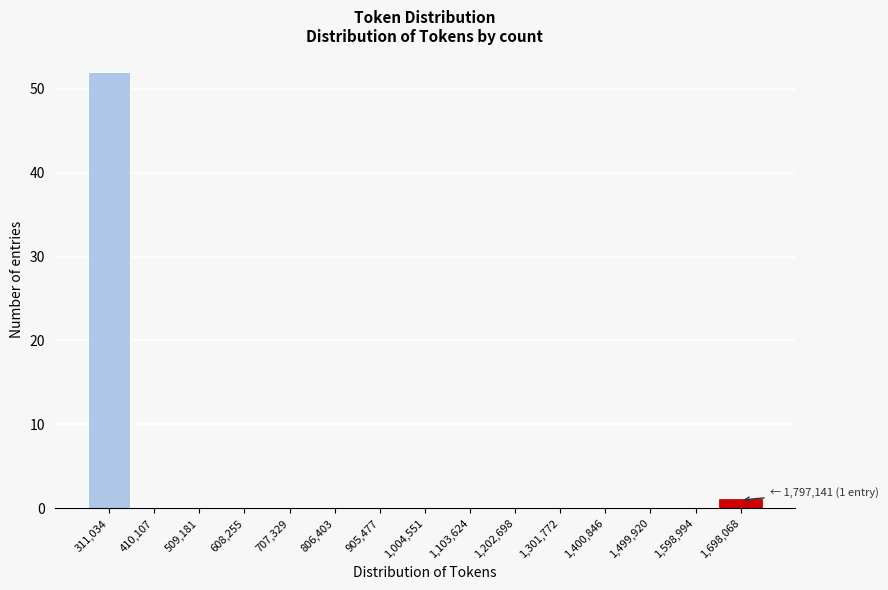

Reading left to right, what are all the values shown in this chart?

311,034=52	410,107=0	509,181=0	608,255=0	707,329=0	806,403=0	905,477=0	1,004,551=0	1,103,624=0	1,202,698=0	1,301,772=0	1,400,846=0	1,499,920=0	1,598,994=0	1,698,068=1